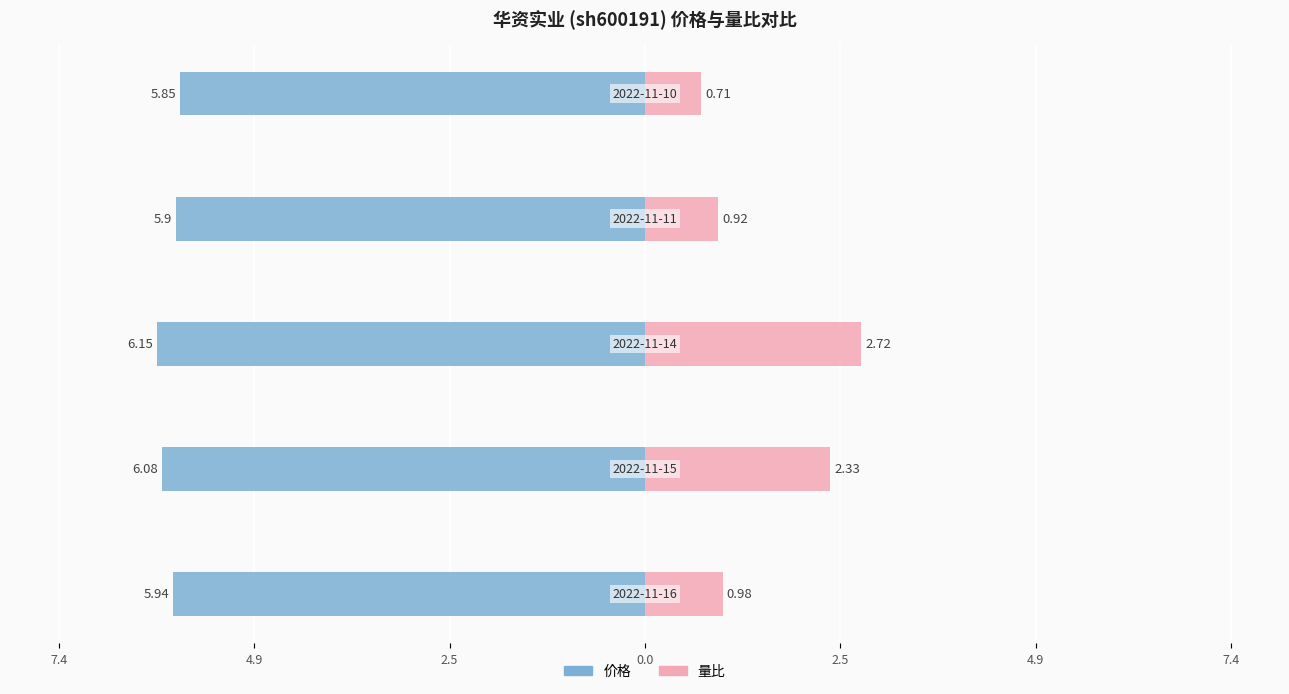

What are all the series names shown in the legend?

价格, 量比